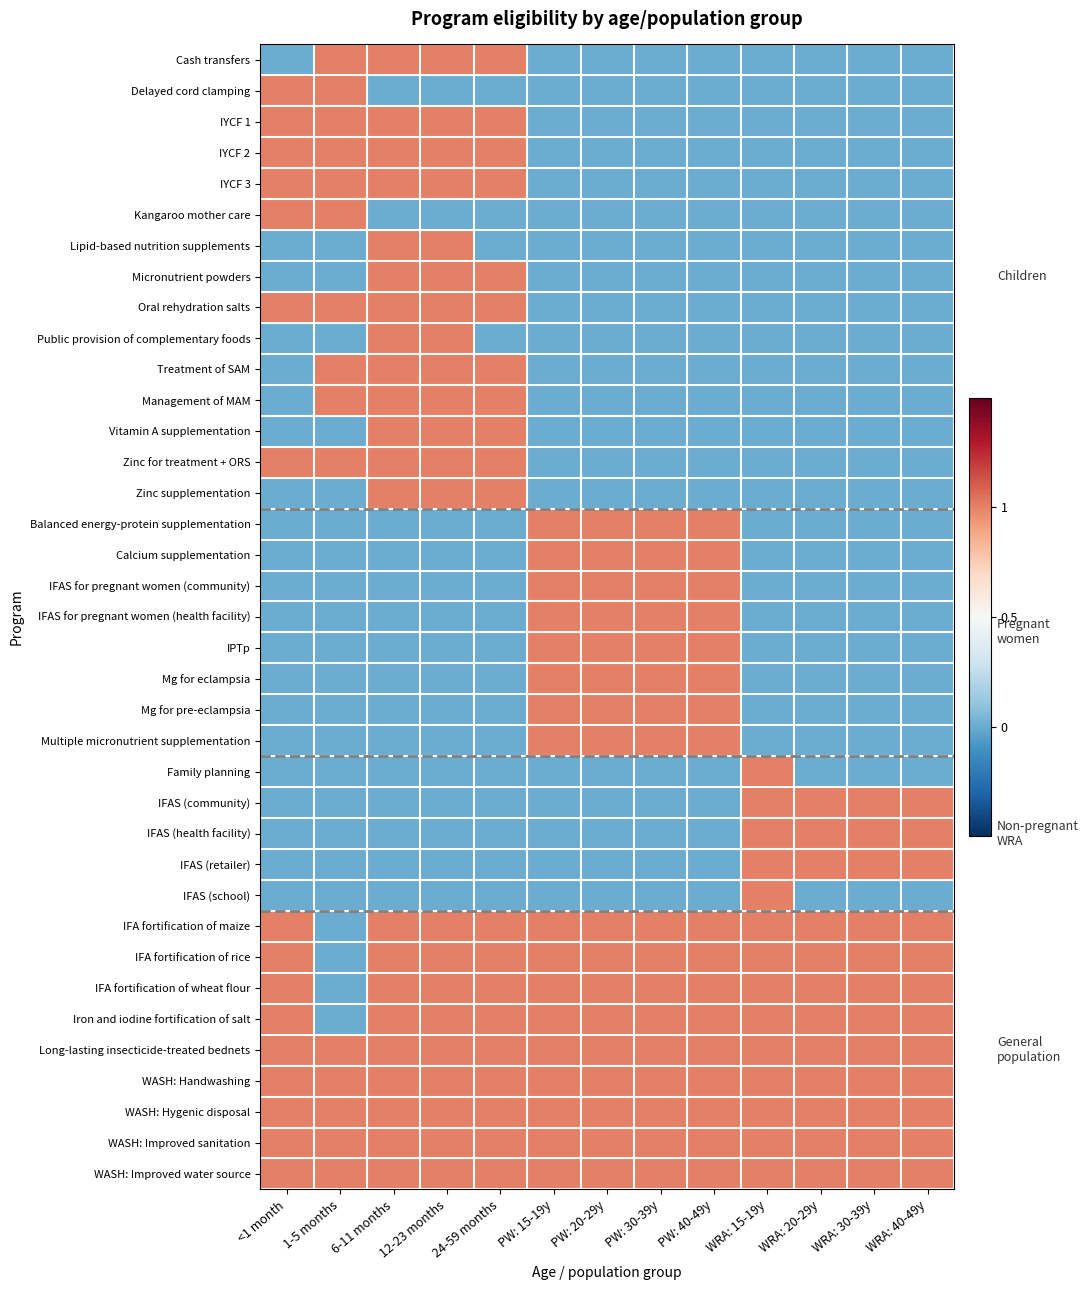

Between <1 month and 12-23 months, which is larger?

12-23 months